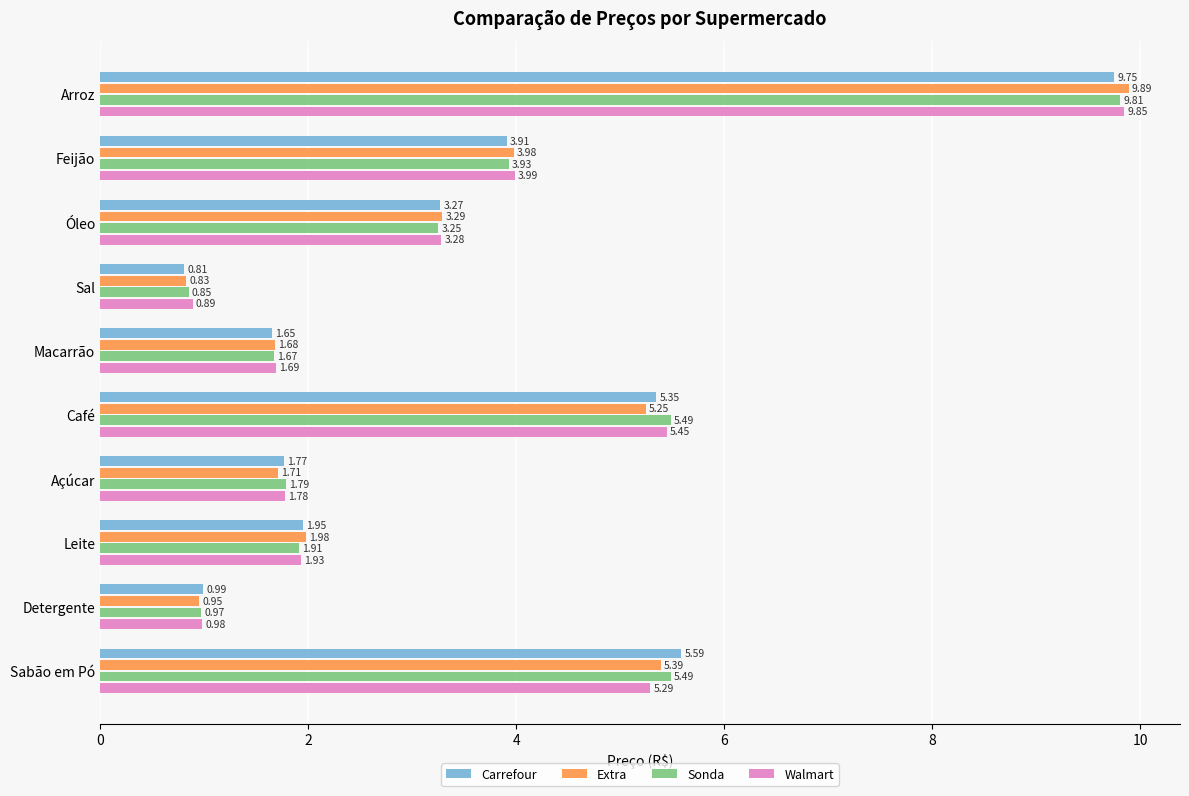

At which category does the chart reach its peak across all series?

Arroz